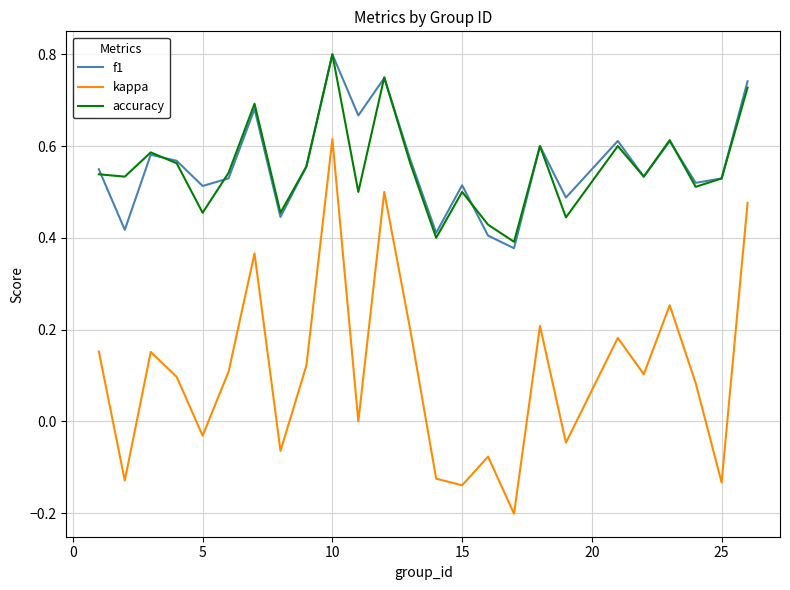

What are all the series names shown in the legend?

f1, kappa, accuracy